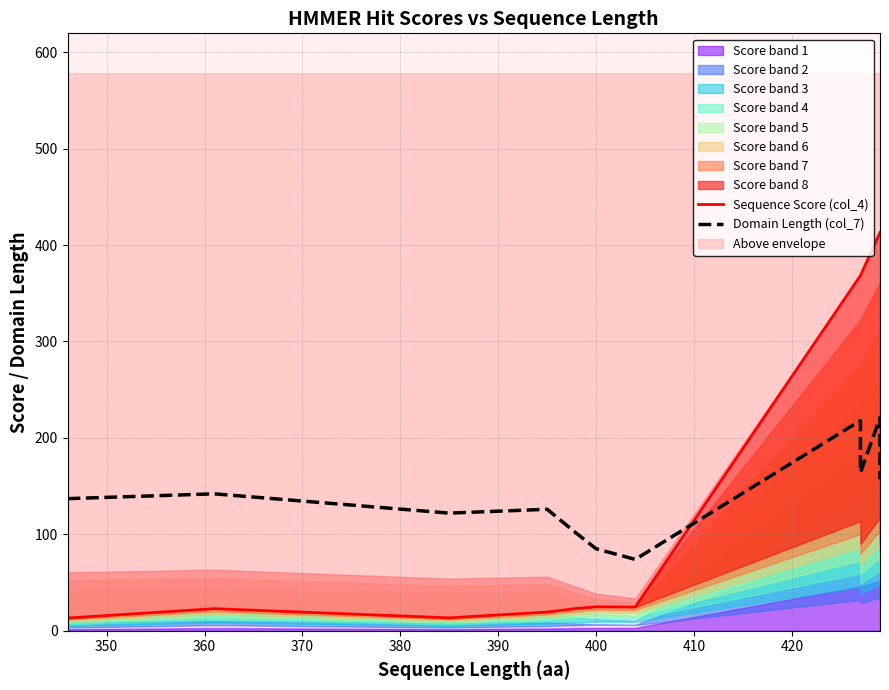

How many data points in Sequence Score (col_4) are less than 24?

5